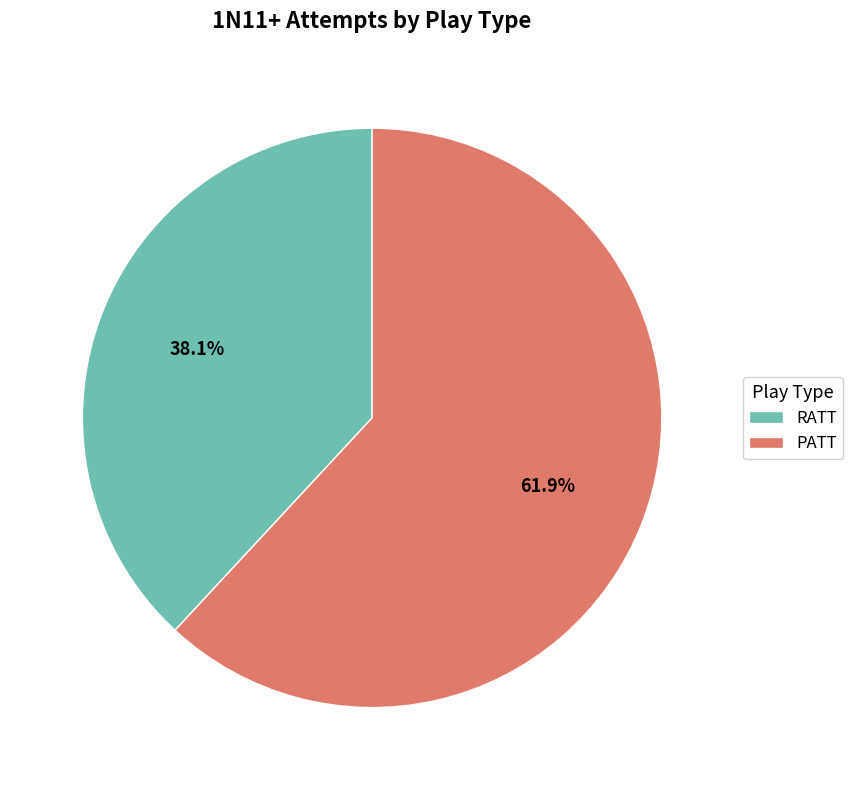

Is it true that RATT is 49% of the pie?

False